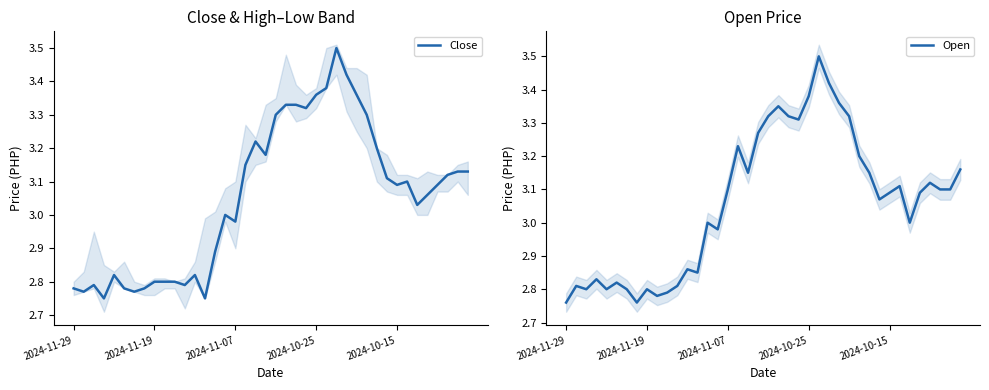

How many interior local peaks does the Close series have?

7